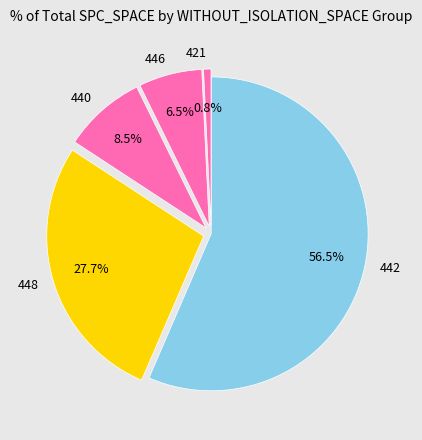

To the nearest percent, what is the combined percentage of 448 and 442?

84%